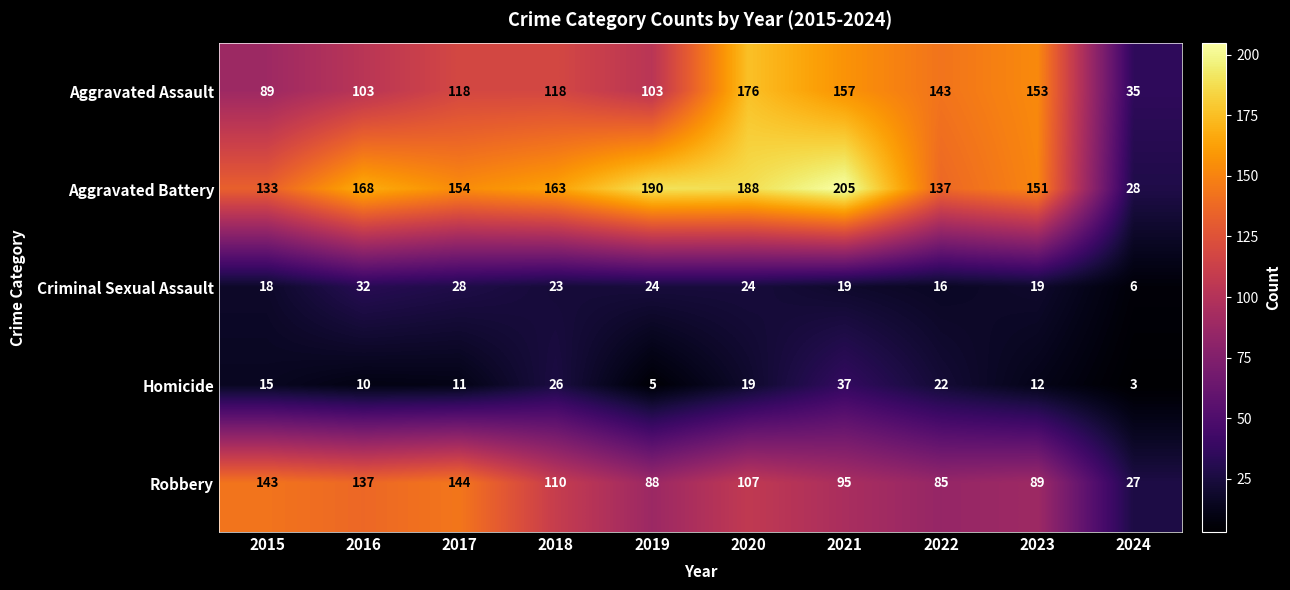

The value of Aggravated Assault at 2018 is 28. True or false?

False